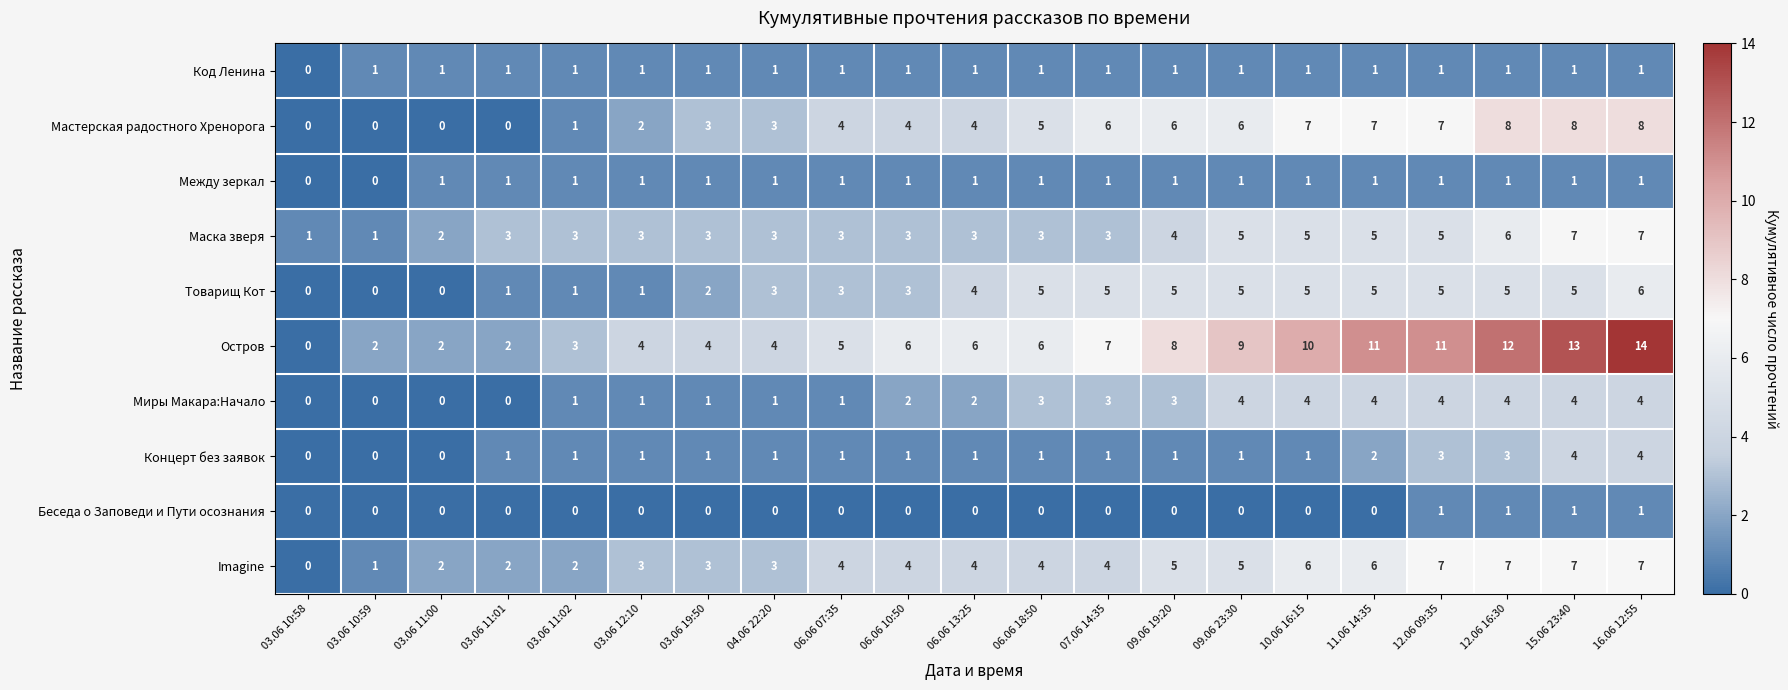

Which series has the largest total across all categories?

Остров